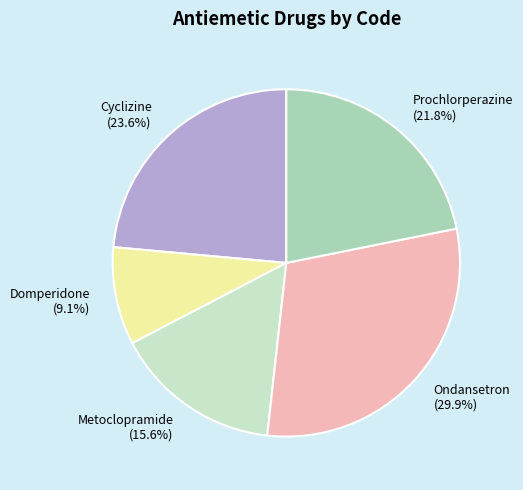

Rank the categories by value from lowest to highest.

Domperidone, Metoclopramide, Prochlorperazine, Cyclizine, Ondansetron